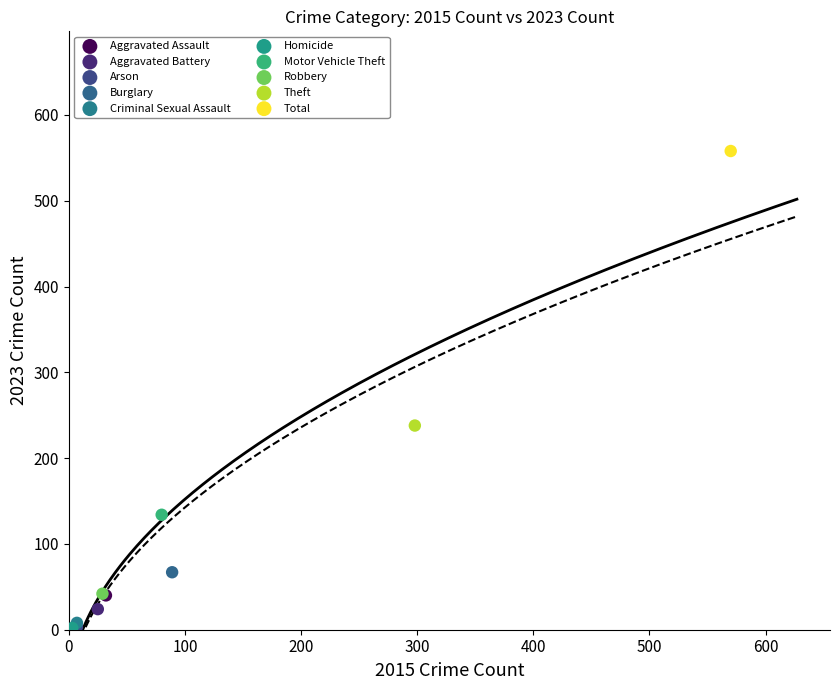

What are all the series names shown in the legend?

Aggravated Assault, Aggravated Battery, Arson, Burglary, Criminal Sexual Assault, Homicide, Motor Vehicle Theft, Robbery, Theft, Total